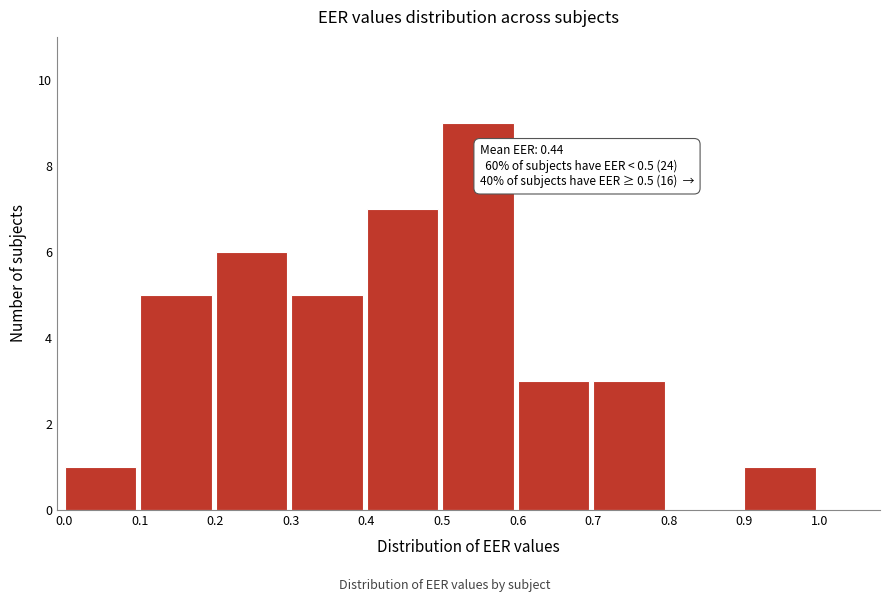

Which range on the x-axis has the tallest bar?

0.5 to 0.6